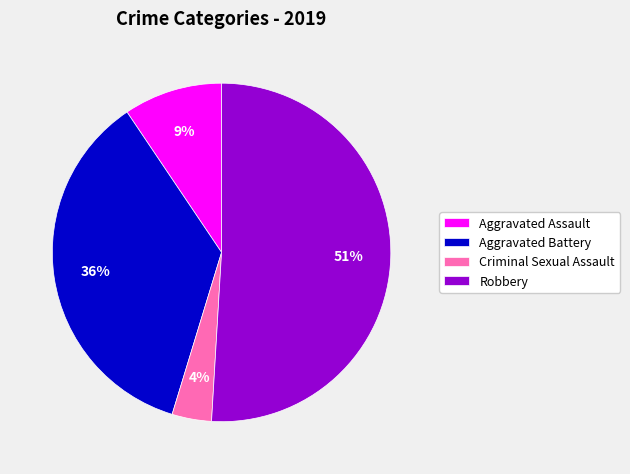

Which has a higher value, Aggravated Battery or Aggravated Assault?

Aggravated Battery